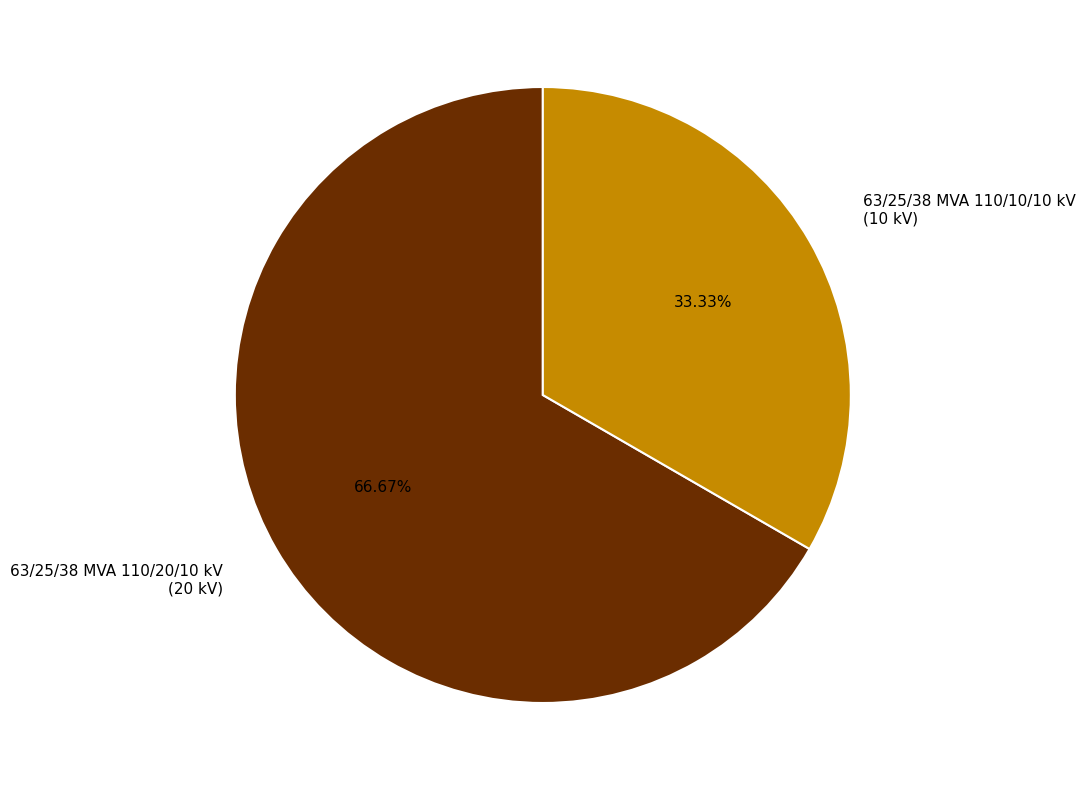

Is it true that 63/25/38 MVA 110/20/10 kV is 67% of the pie?

True